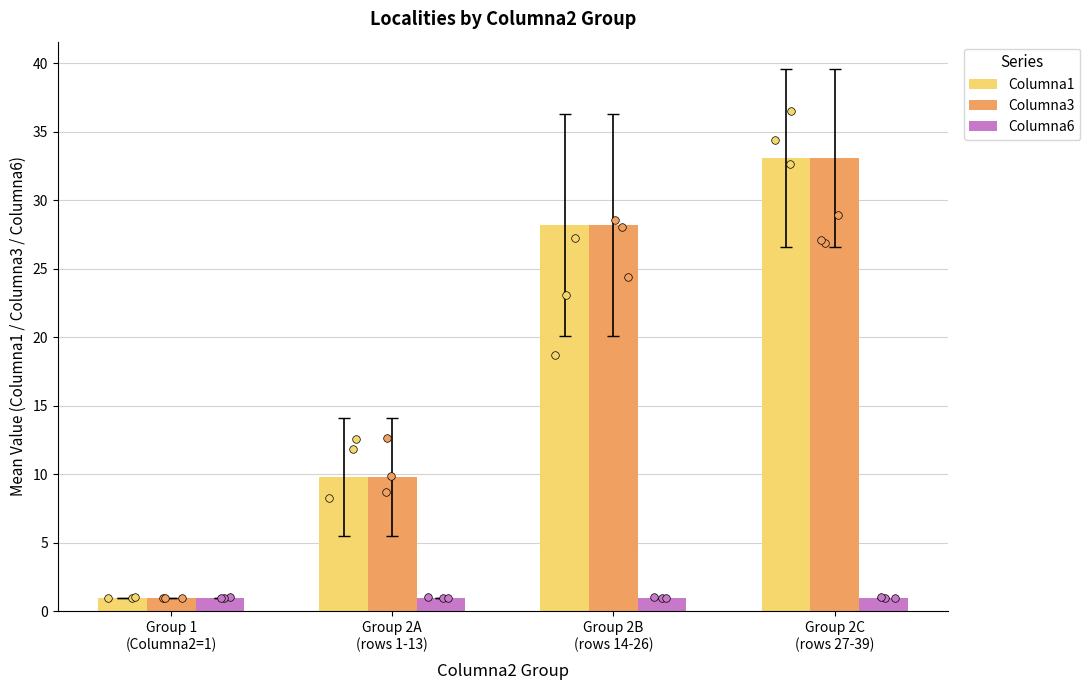

Which series contains the highest Y value?

Columna1